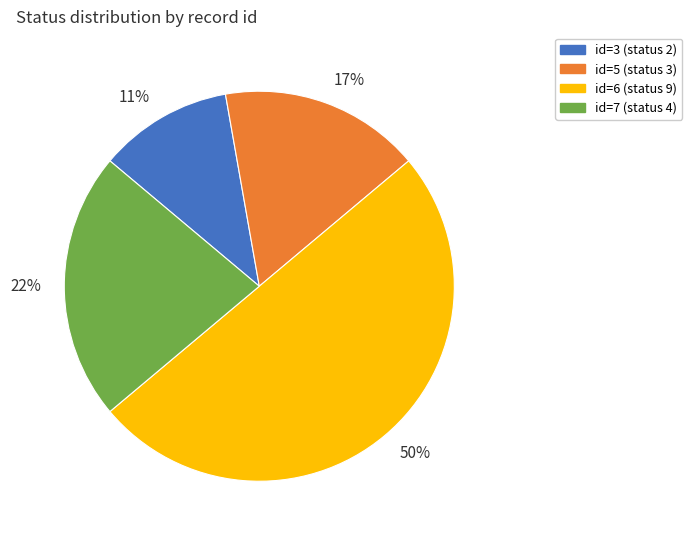

To the nearest percent, what portion does 50% represent?

50%